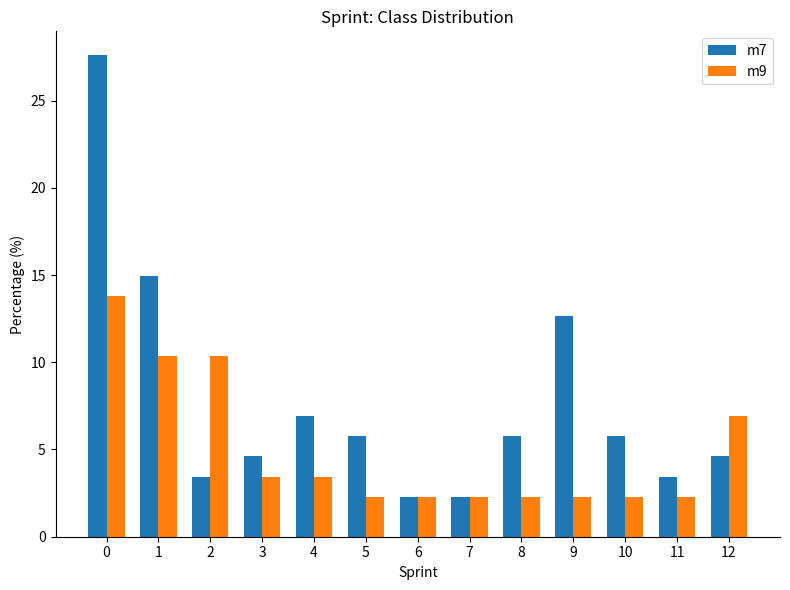

What is the sum of all m9 values?

64.4